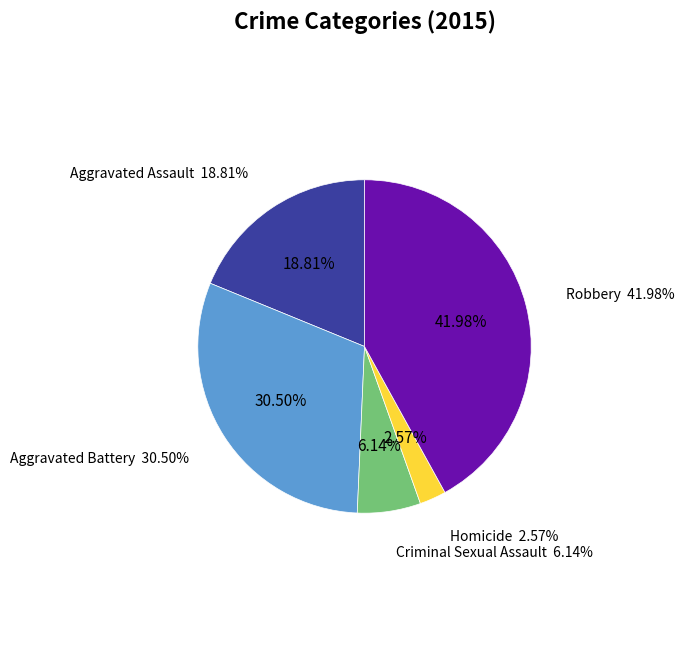

To the nearest percent, what portion does Homicide represent?

3%